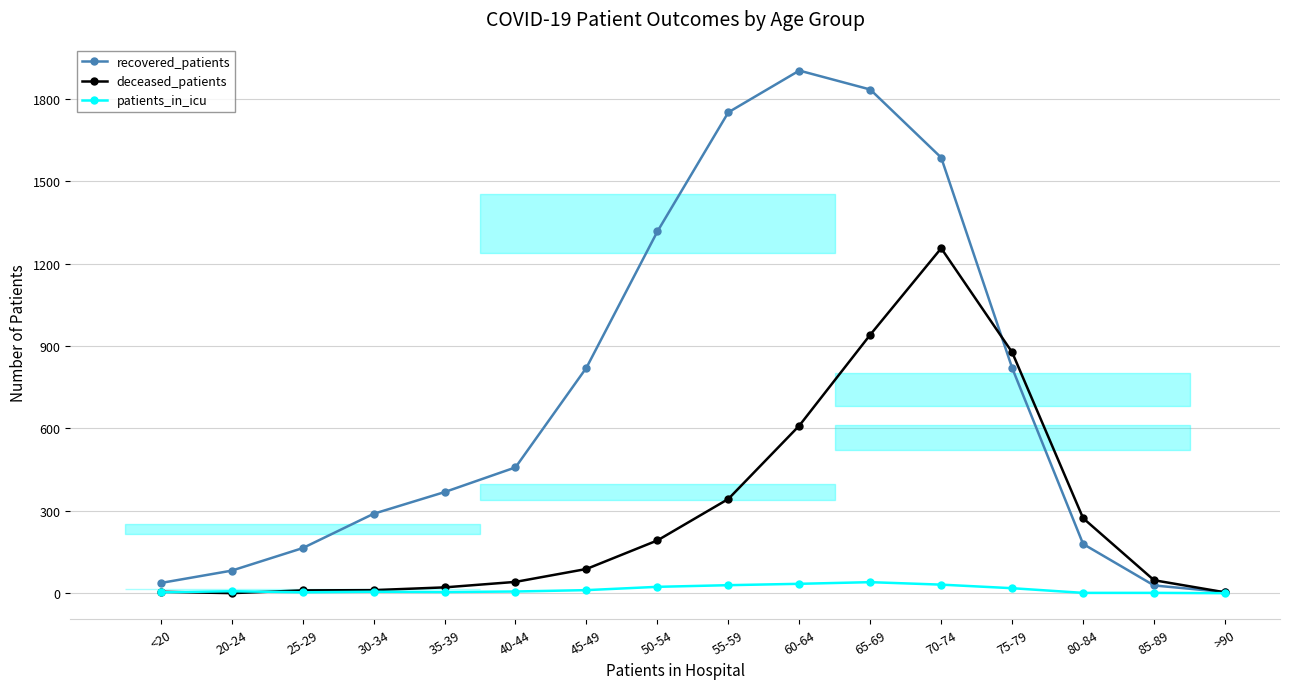

Does the chart have visible grid lines?

Yes